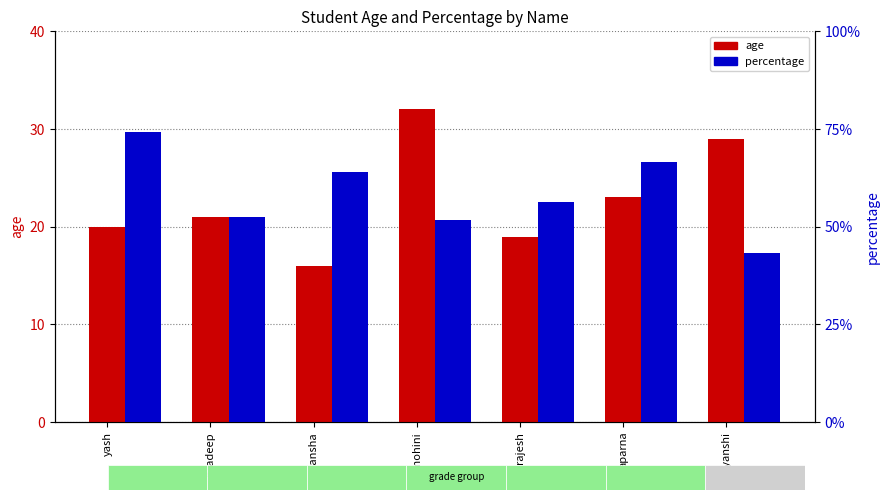

At which label is age closest to 24?

aparna